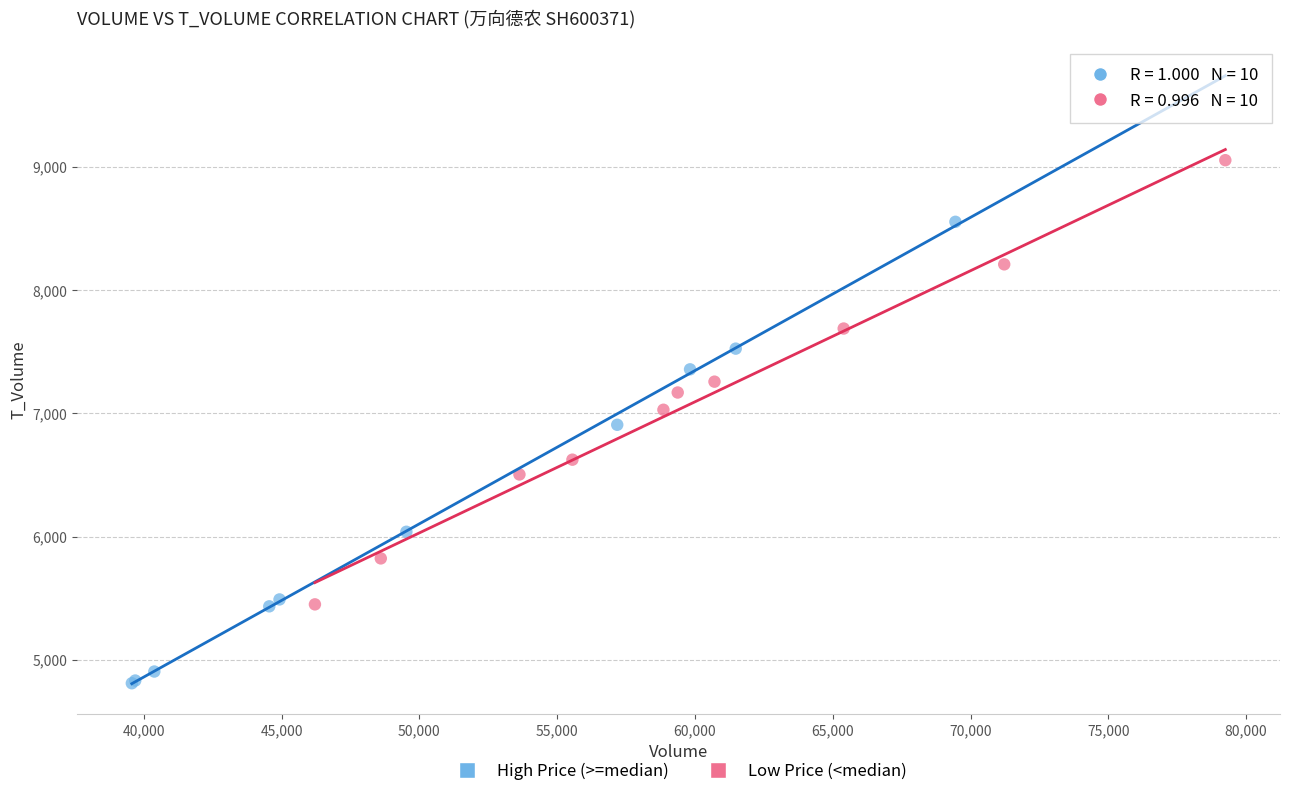

Which series has the widest spread of Y values?

High Price (>=median)